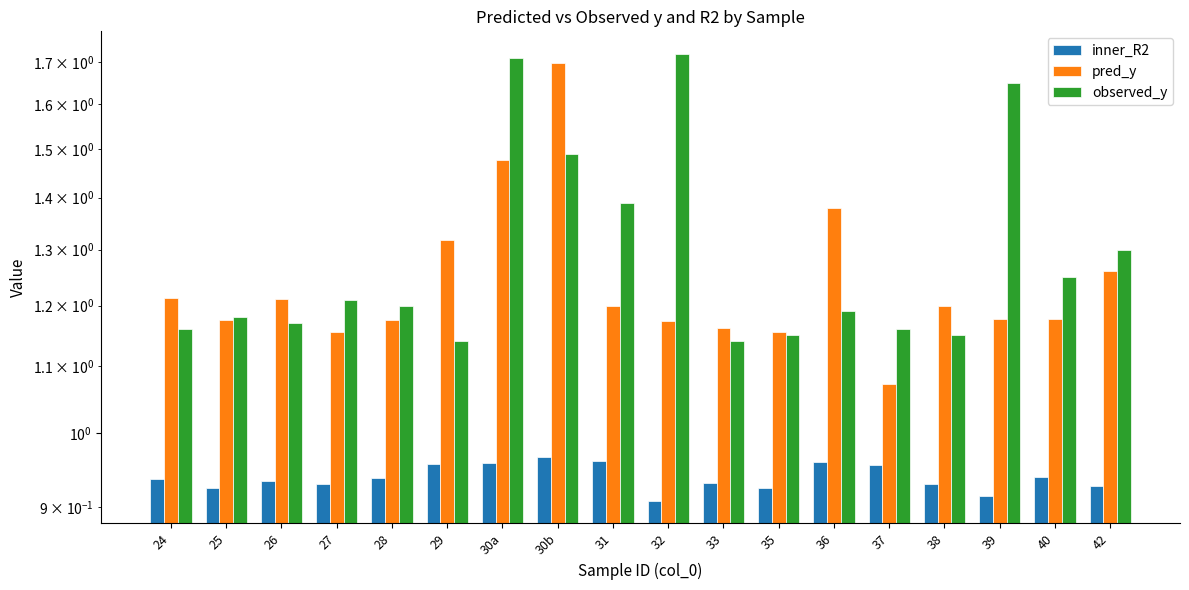

Reading left to right, what are all the values shown in this chart?

inner_R2: 0.9	0.9	0.9	0.9	0.9	1.0	1.0	1.0	1.0	0.9	0.9	0.9	1.0	1.0	0.9	0.9	0.9	0.9
pred_y: 1.2	1.2	1.2	1.2	1.2	1.3	1.5	1.7	1.2	1.2	1.2	1.2	1.4	1.1	1.2	1.2	1.2	1.3
observed_y: 1.2	1.2	1.2	1.2	1.2	1.1	1.7	1.5	1.4	1.7	1.1	1.1	1.2	1.2	1.1	1.6	1.2	1.3